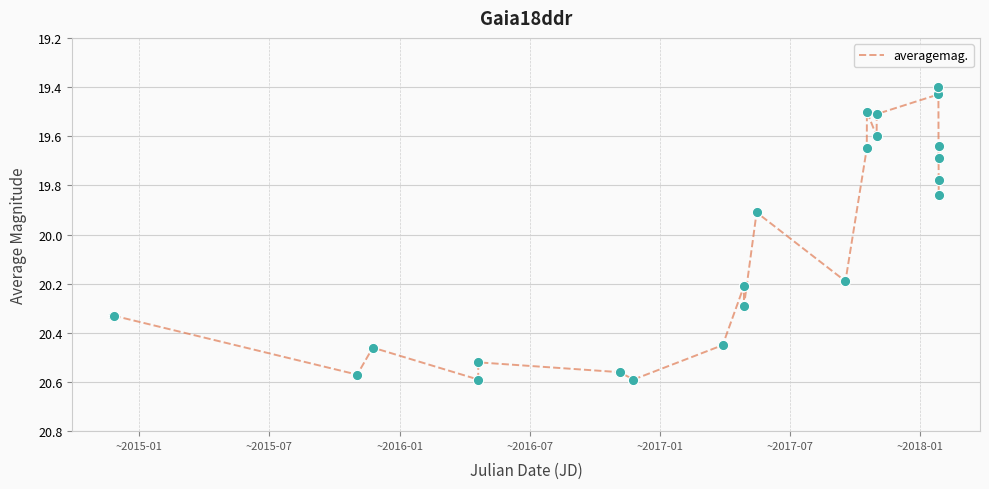

What is the difference between the maximum and minimum values?

1.2